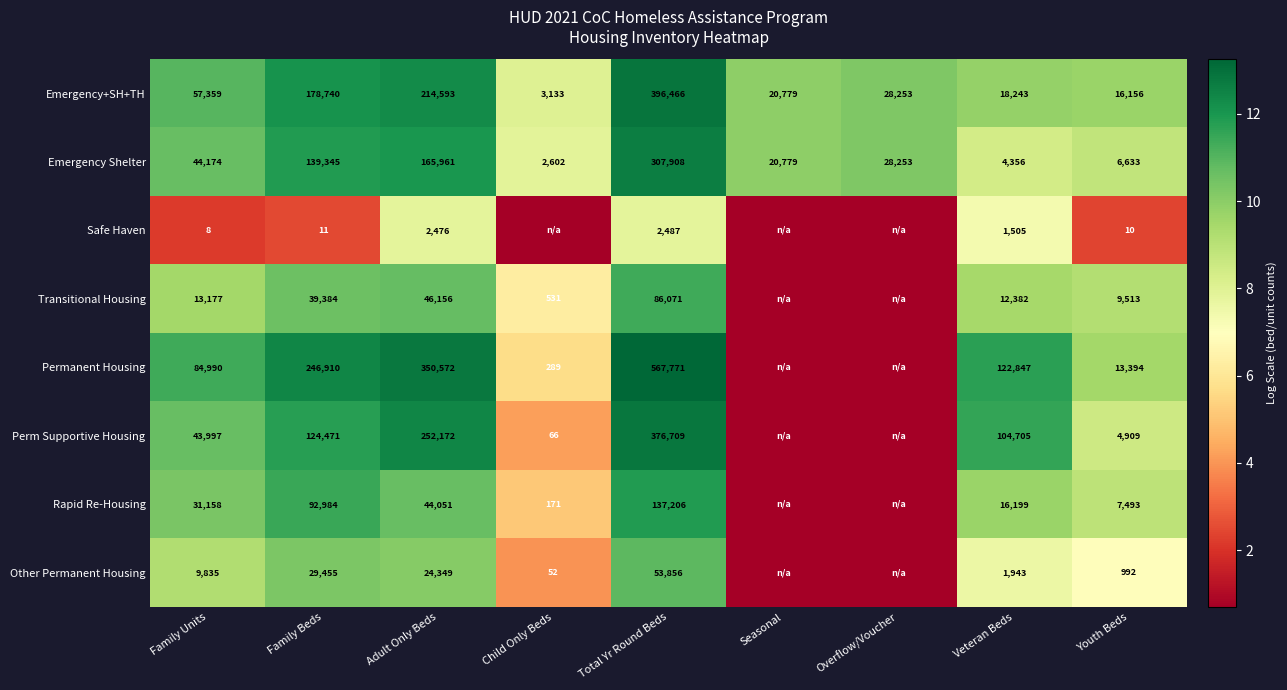

How many values in the Emergency+SH+TH series are below 28253?

4